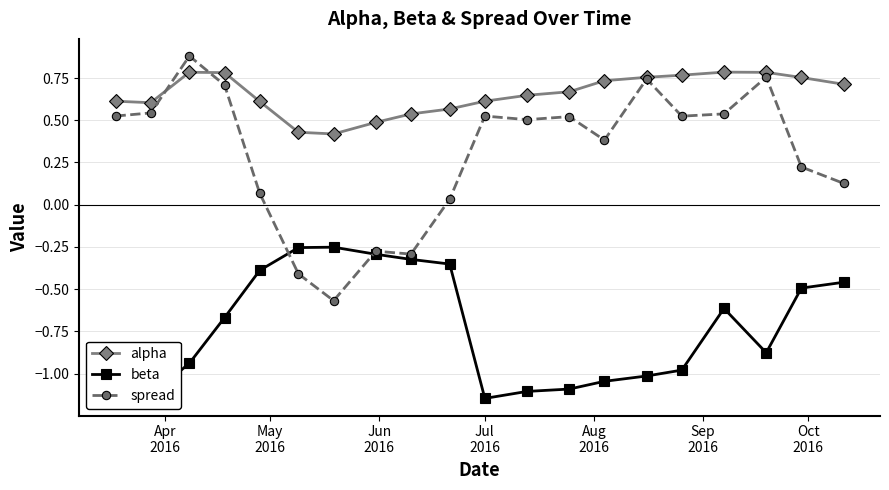

What is the average value of the alpha series?

0.7